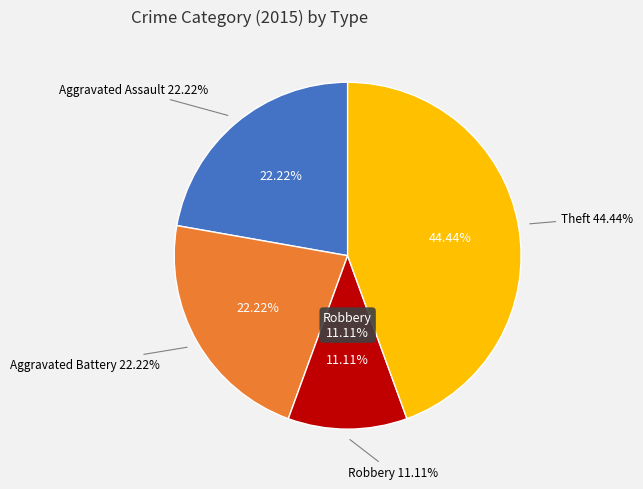

True or false: Theft accounts for 44% of the total.

True